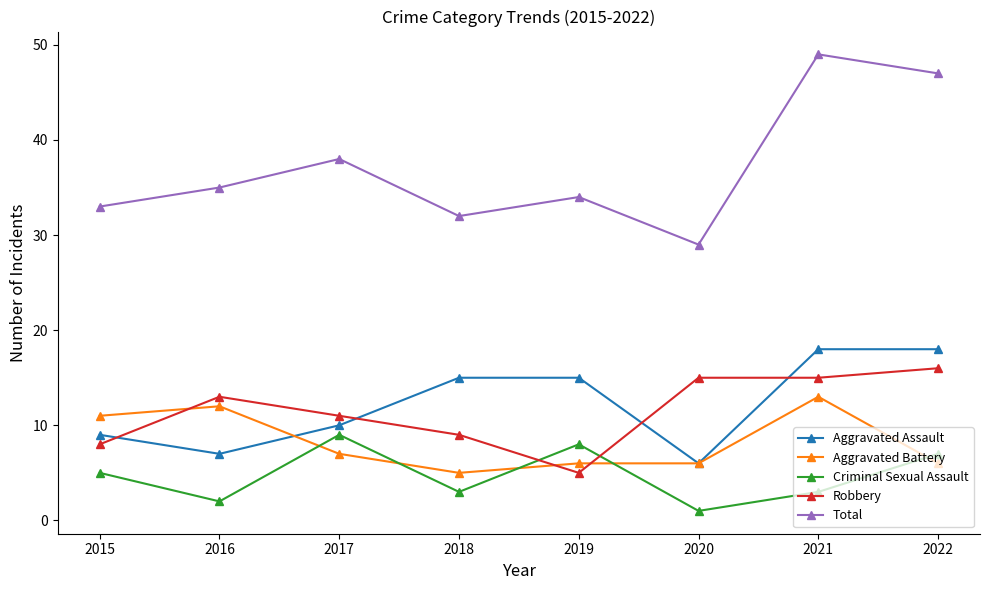

At which category is the sum across all series the highest?

2021